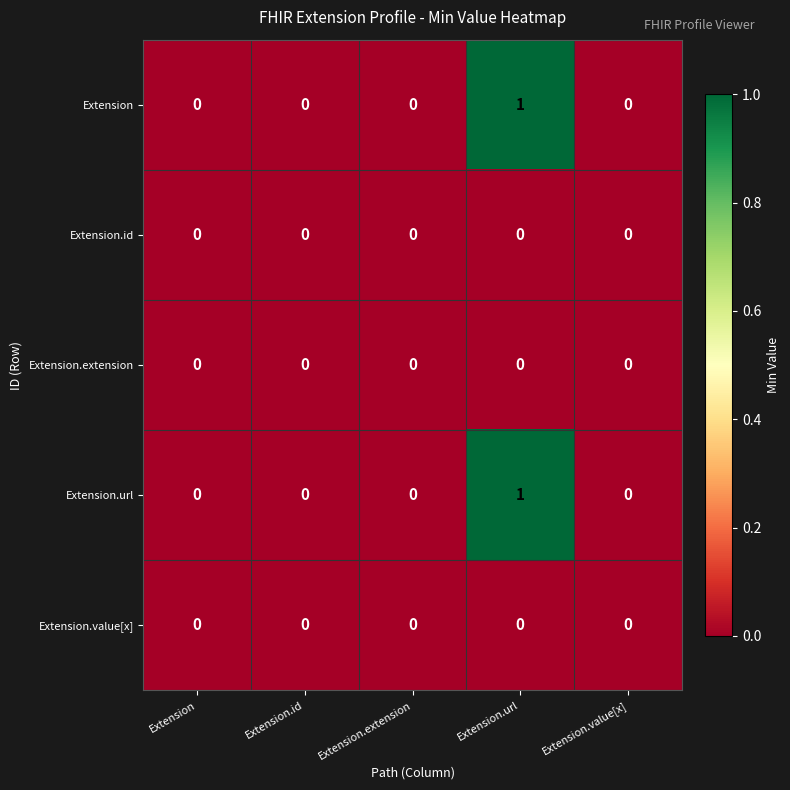

How many distinct data groups are displayed?

5